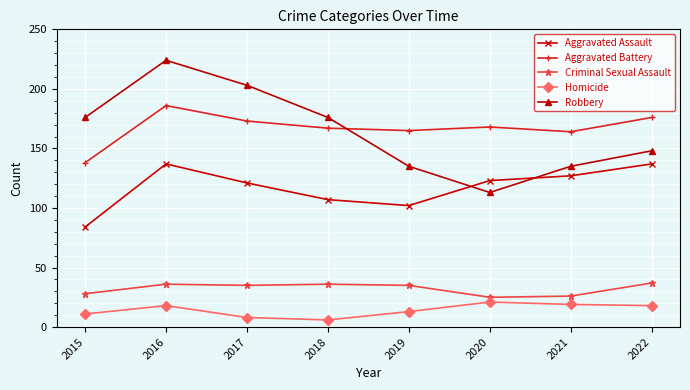

Is the value of Robbery at 2021 greater than the value of Aggravated Assault at 2022?

No